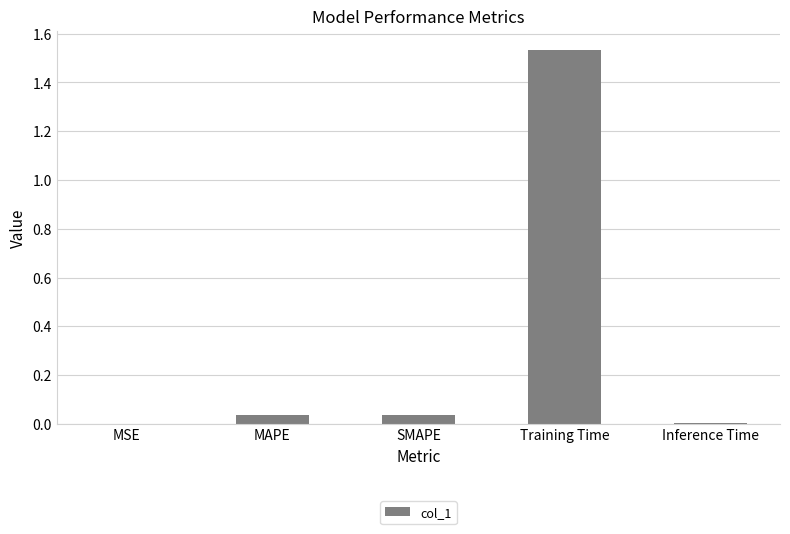

Which label corresponds to the largest value in the chart?

Training Time